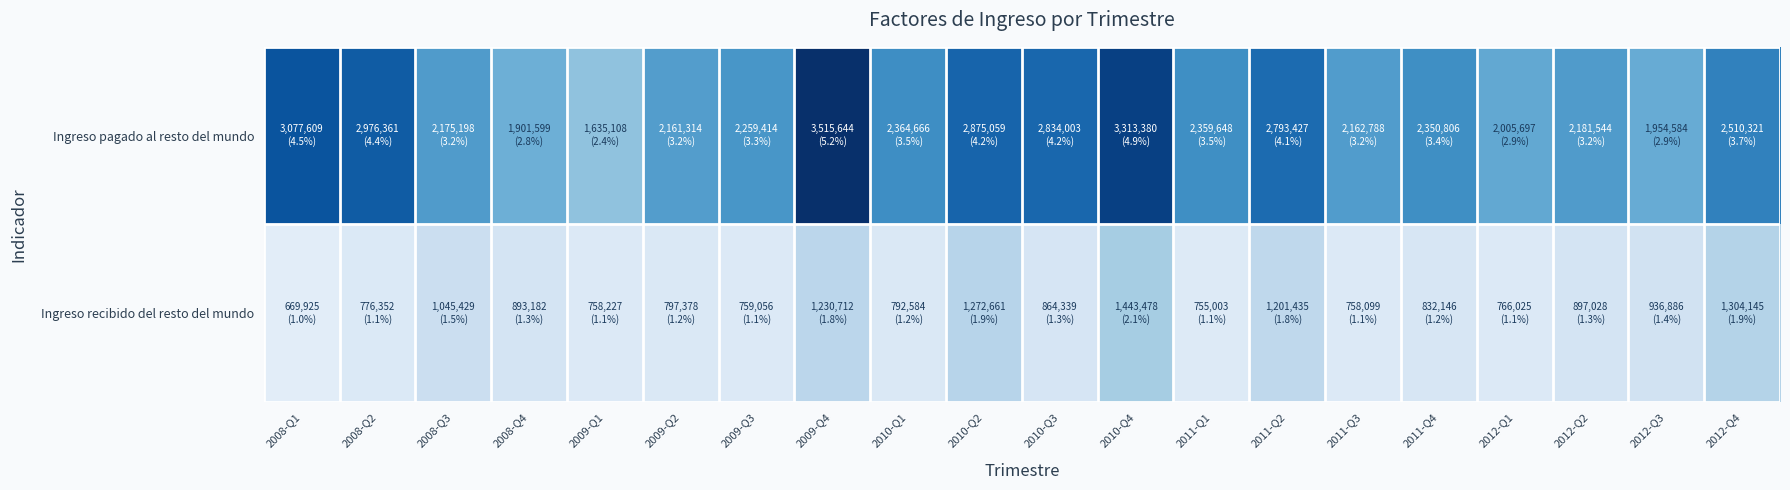

Which series has the largest range (max minus min)?

Ingreso pagado al resto del mundo